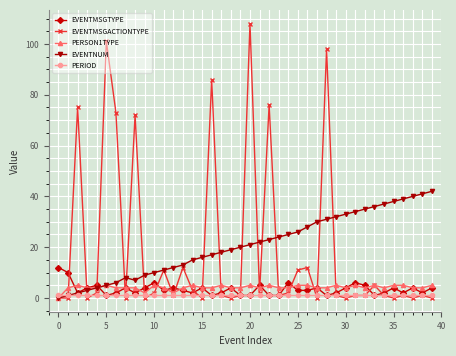

Count the number of categories in the chart.

40